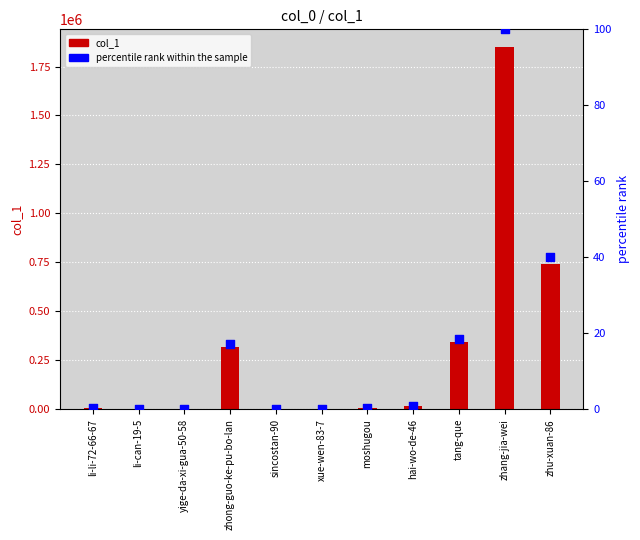

Which series contains the lowest Y value?

percentile rank within the sample